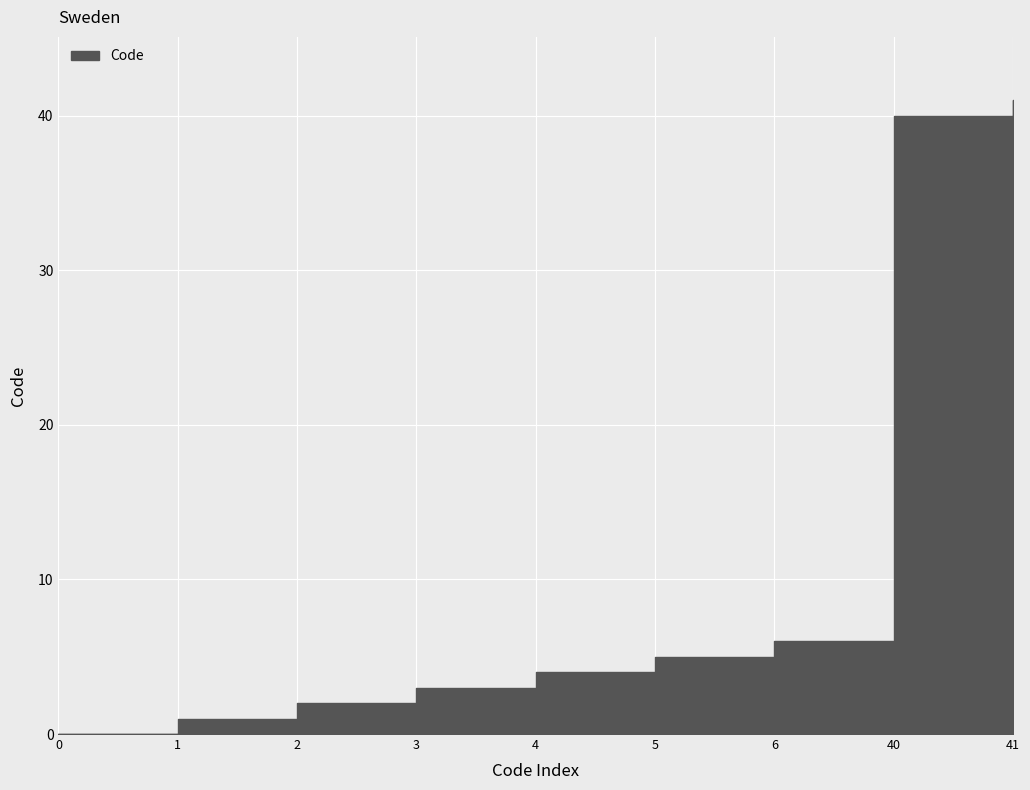

List the labels in order of value, smallest first.

0, 1, 2, 3, 4, 5, 6, 40, 41